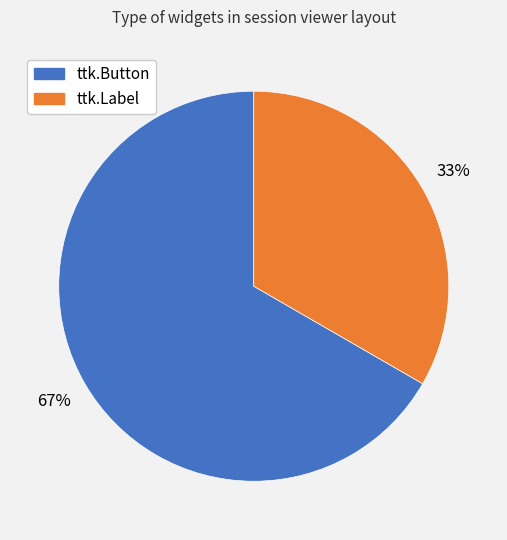

Which category accounts for the majority?

ttk.Button